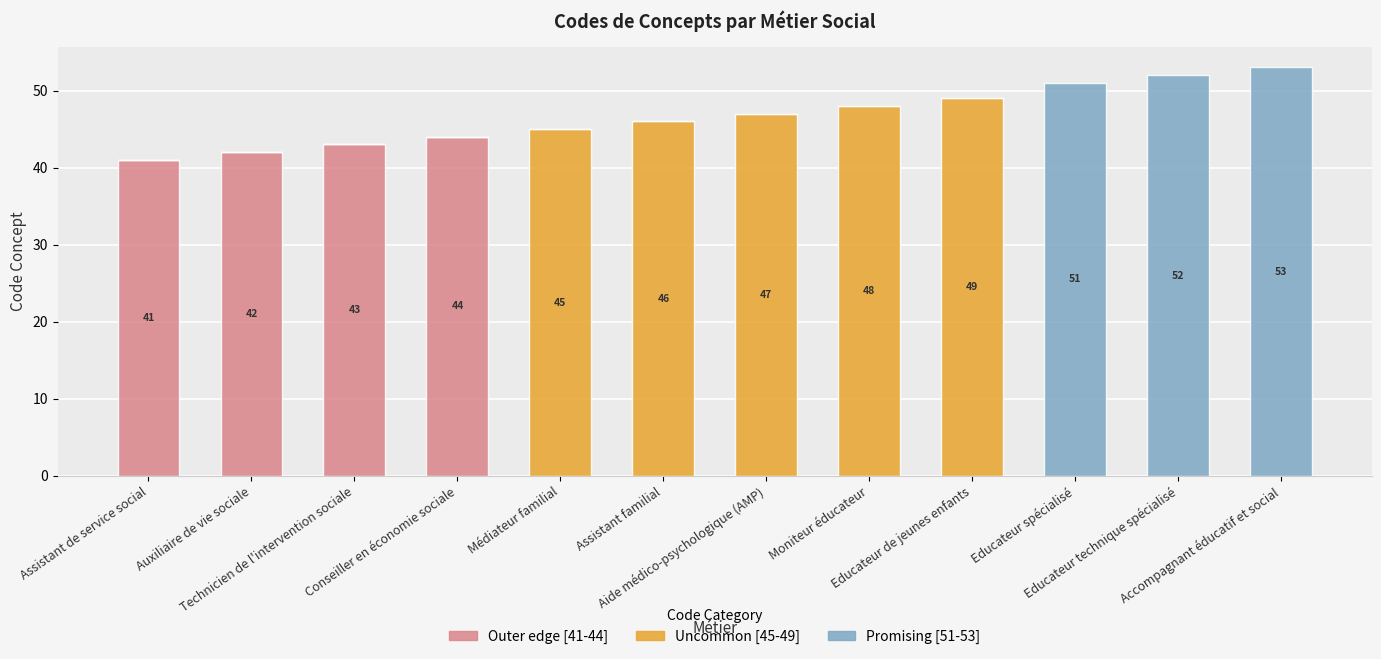

How many categories are shown in the chart?

12